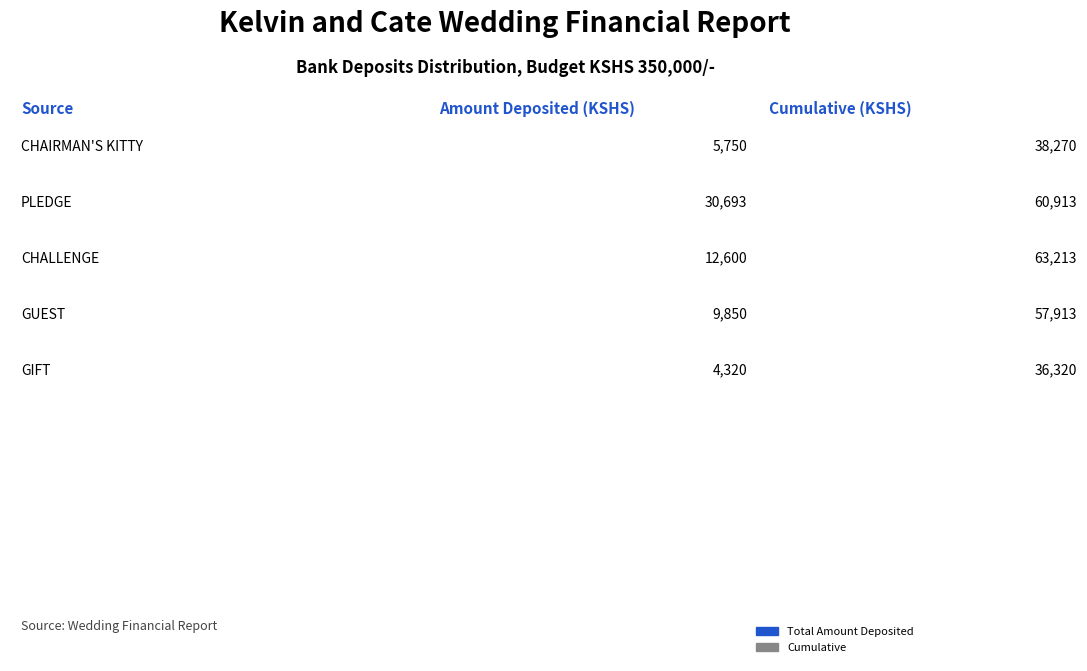

Which series has the largest range (max minus min)?

Cumulative